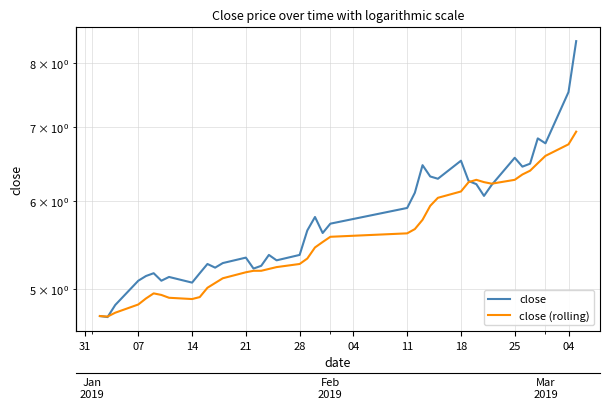

True or false: close (rolling) and close cross at least once.

True